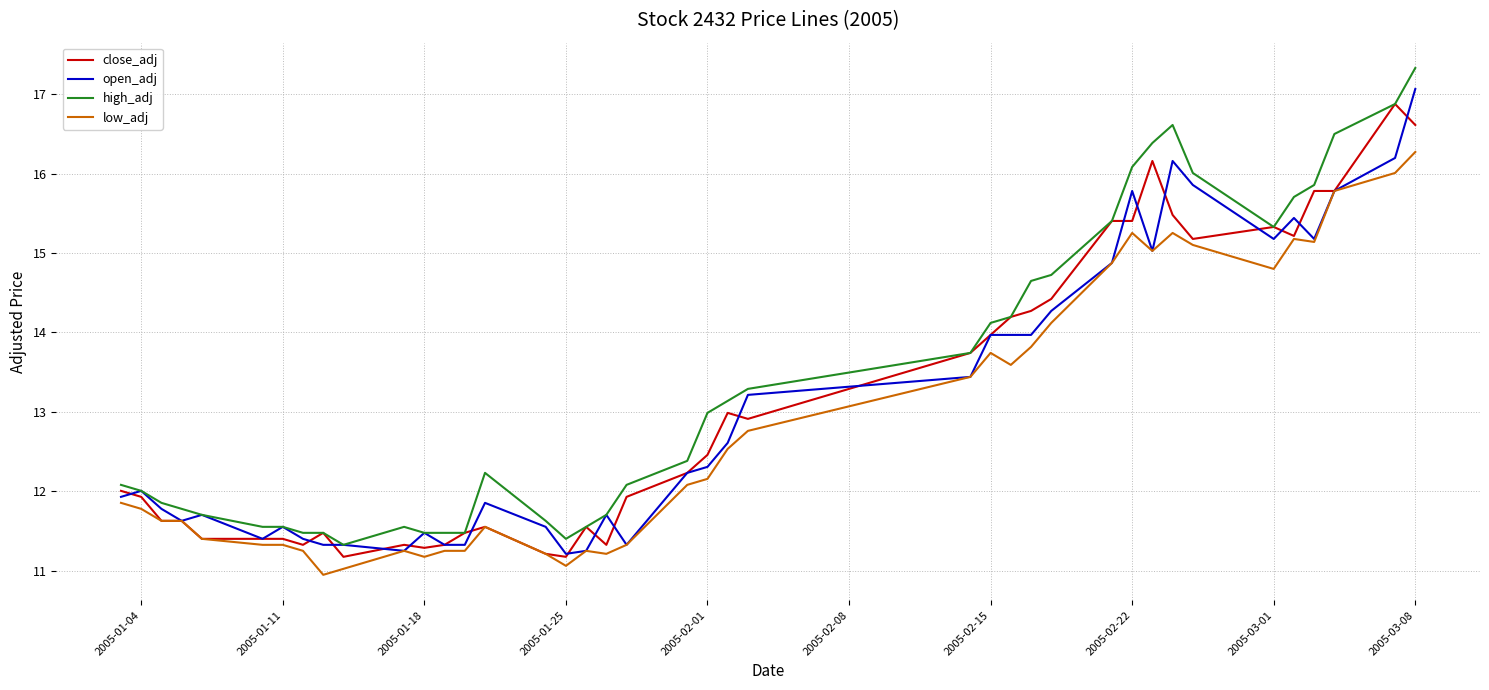

What is the smallest value displayed?

10.9